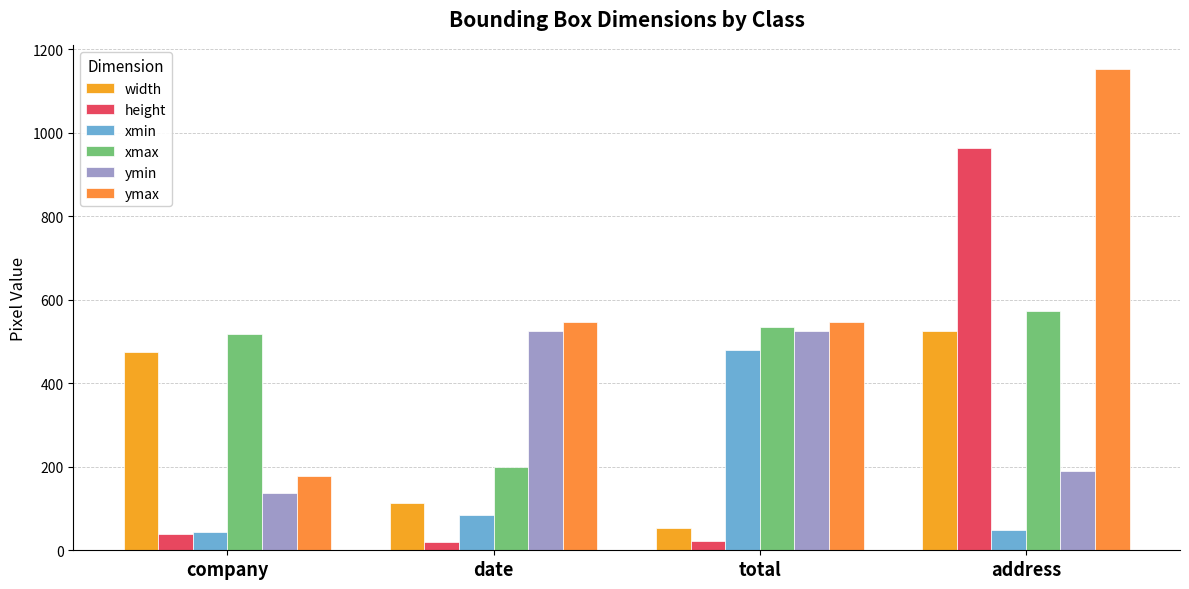

At how many categories does at least one series exceed 116?

4